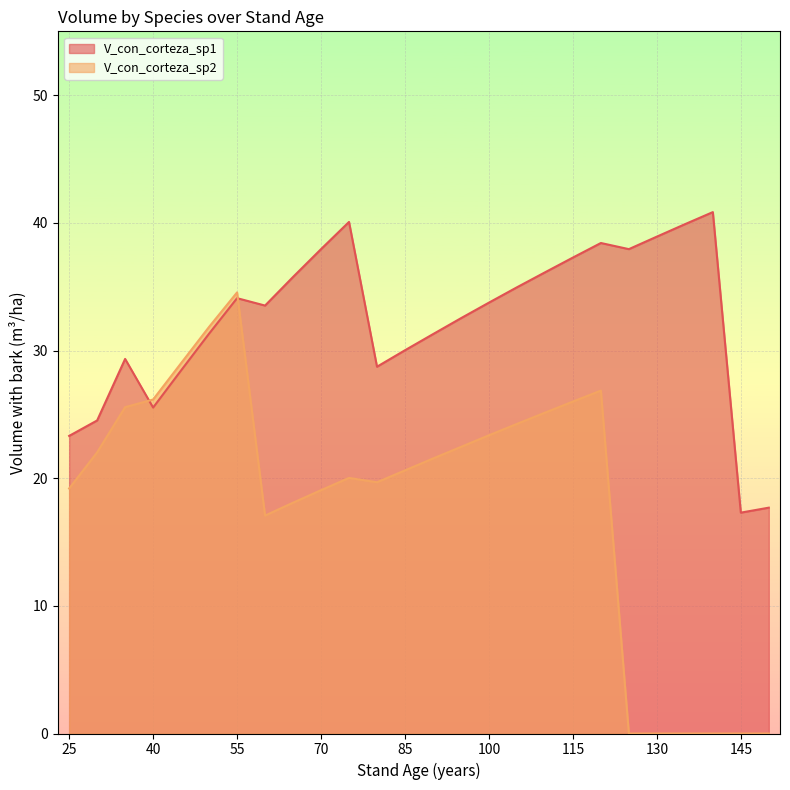

At which label is V_con_corteza_sp2 closest to 17?

60